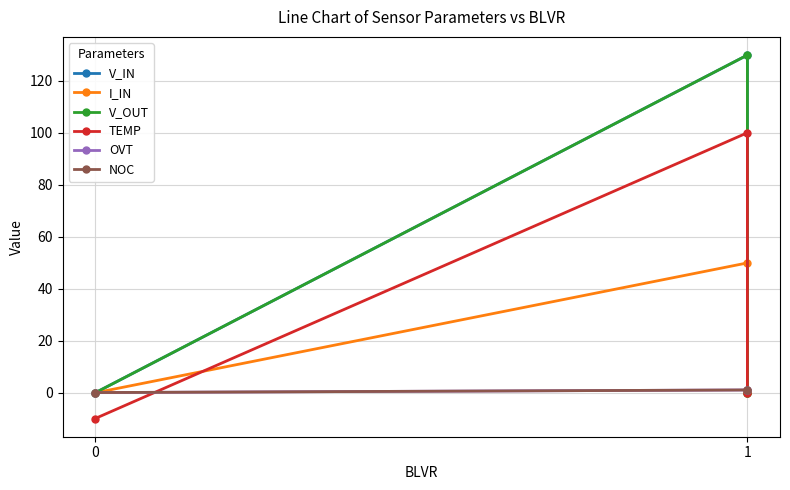

Count the number of categories in the chart.

3